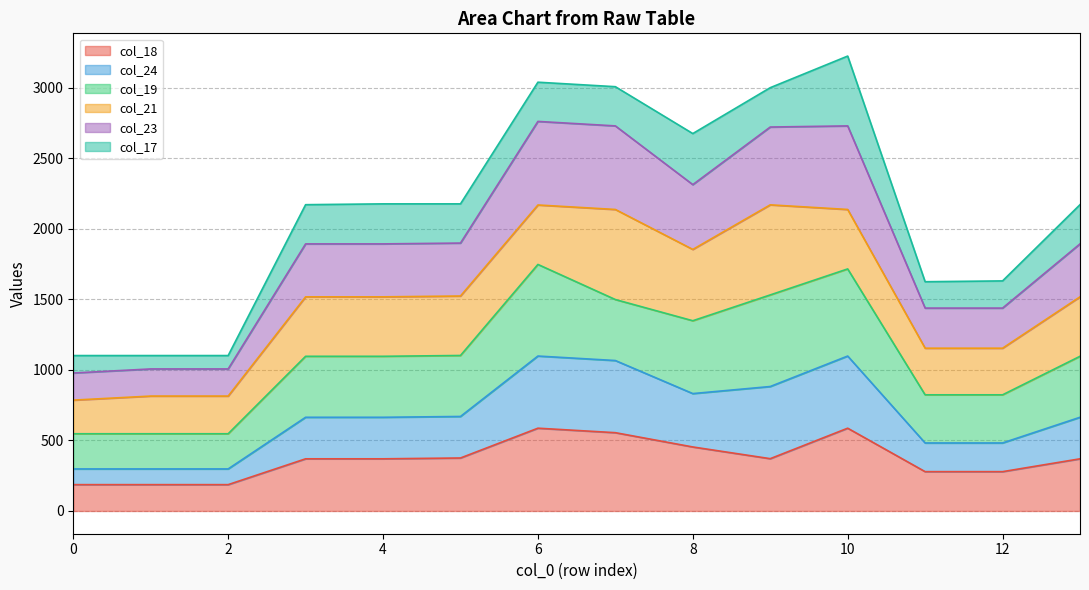

True or false: col_23 and col_18 cross at least once.

False